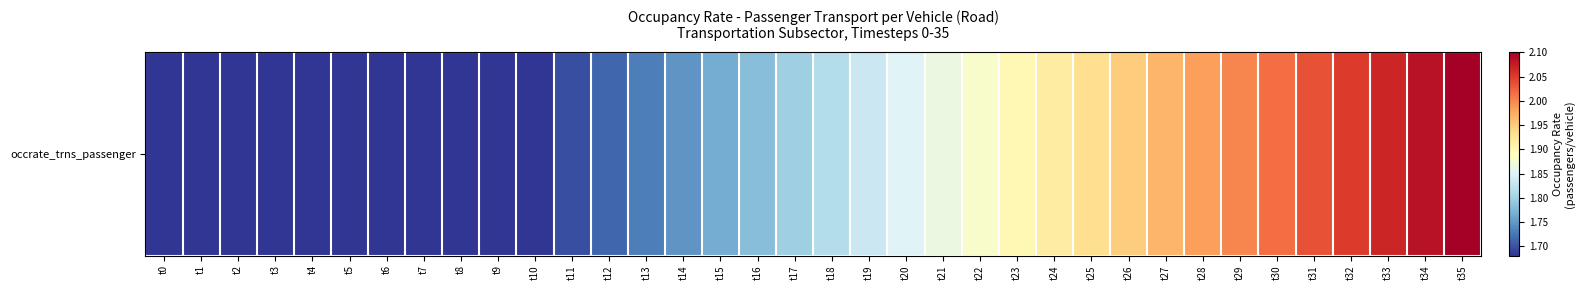

At which category does the chart reach its minimum across all series?

t0